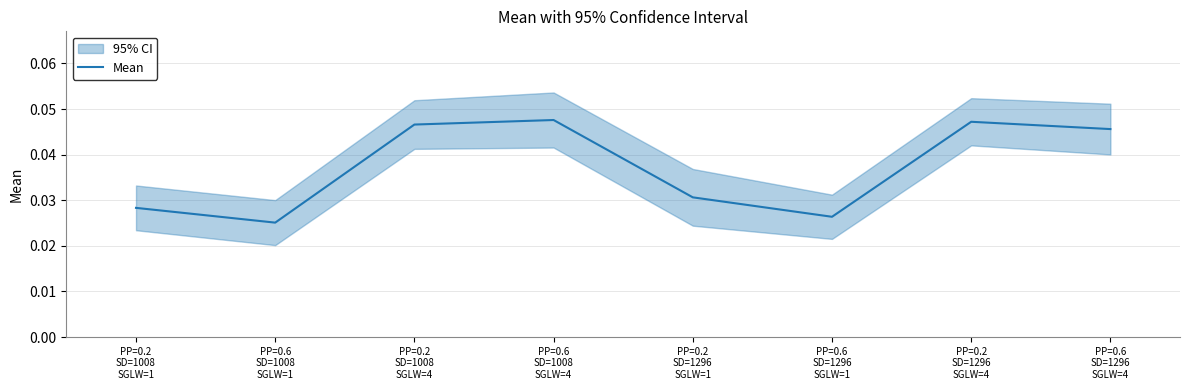

List the labels in order of value, smallest first.

PP=0.6
SD=1008
SGLW=1, PP=0.6
SD=1296
SGLW=1, PP=0.2
SD=1008
SGLW=1, PP=0.2
SD=1296
SGLW=1, PP=0.6
SD=1296
SGLW=4, PP=0.2
SD=1008
SGLW=4, PP=0.2
SD=1296
SGLW=4, PP=0.6
SD=1008
SGLW=4